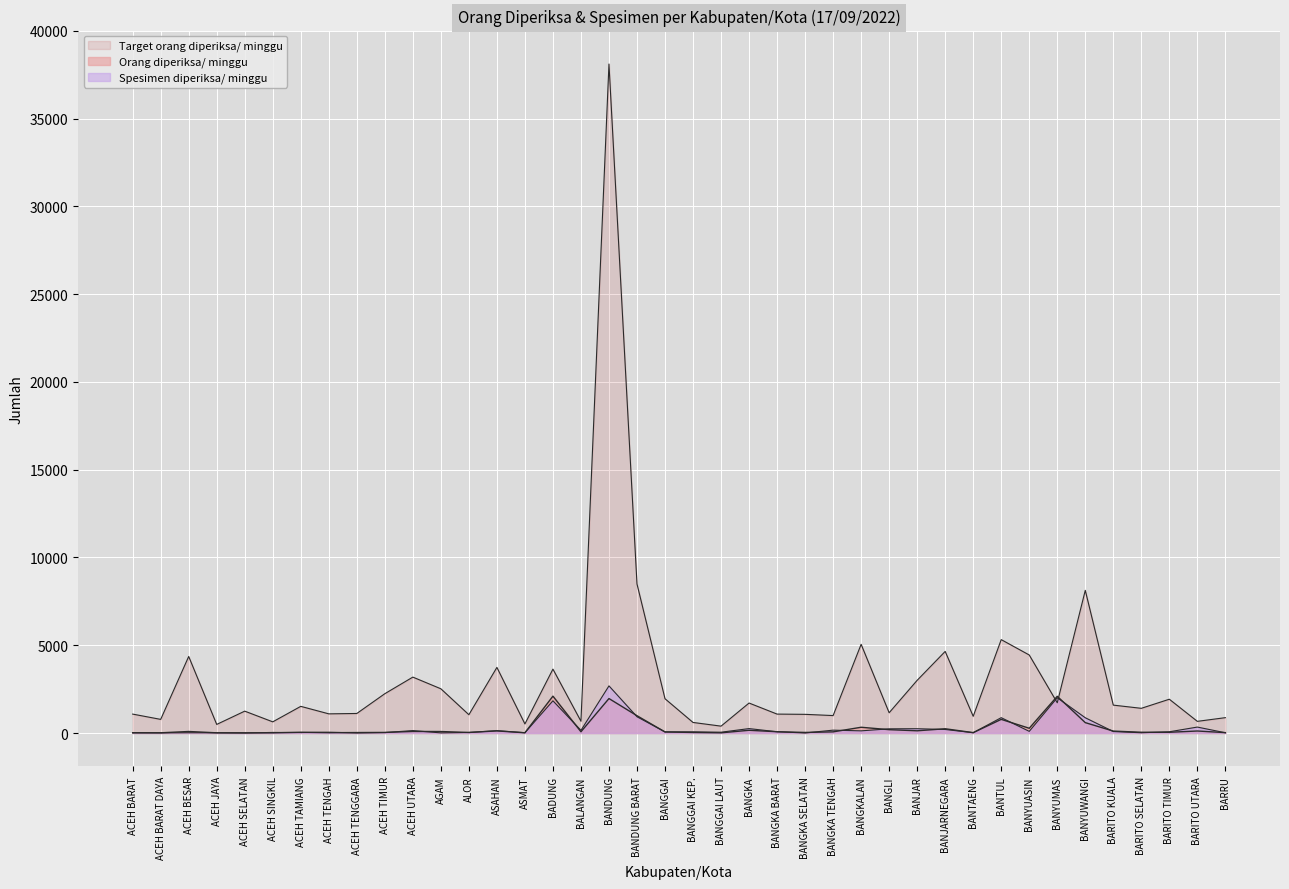

Which category has the lowest value in the Target orang diperiksa/ minggu series?

BANGGAI LAUT